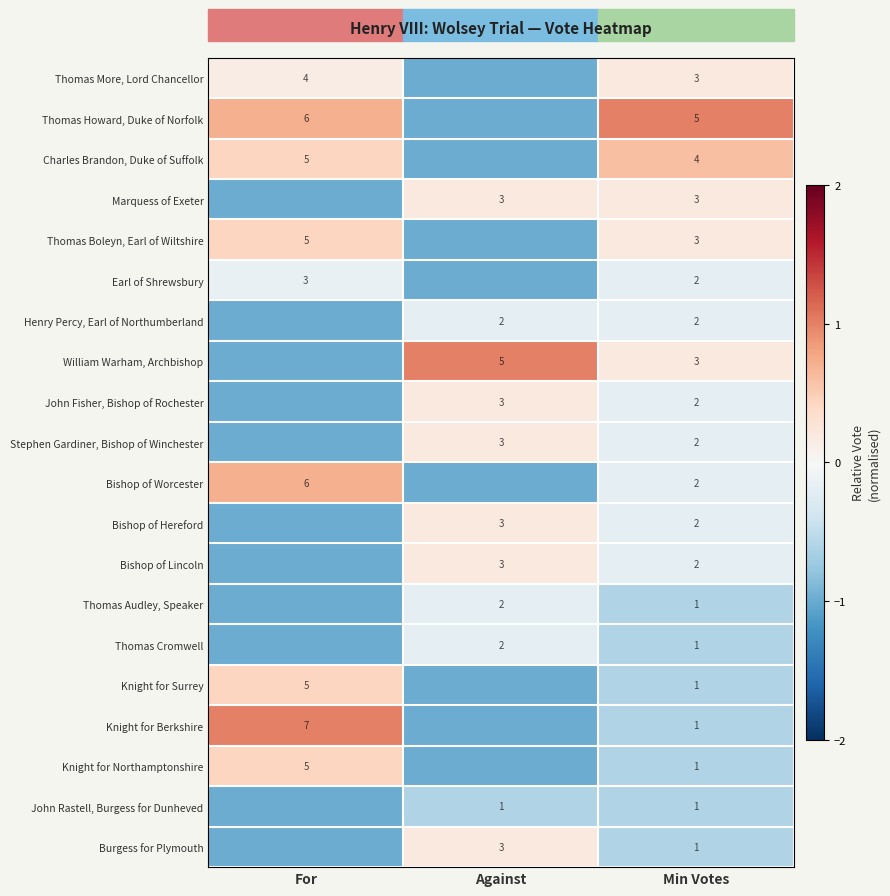

What is the spread (max minus min) of values at Min Votes?

4